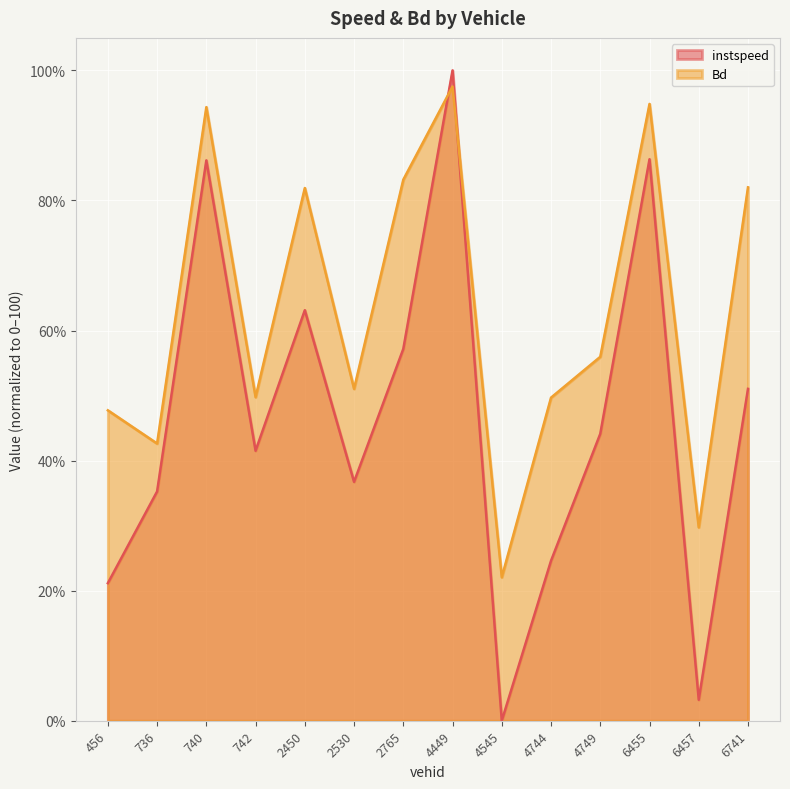

Which series has the largest total across all categories?

Bd